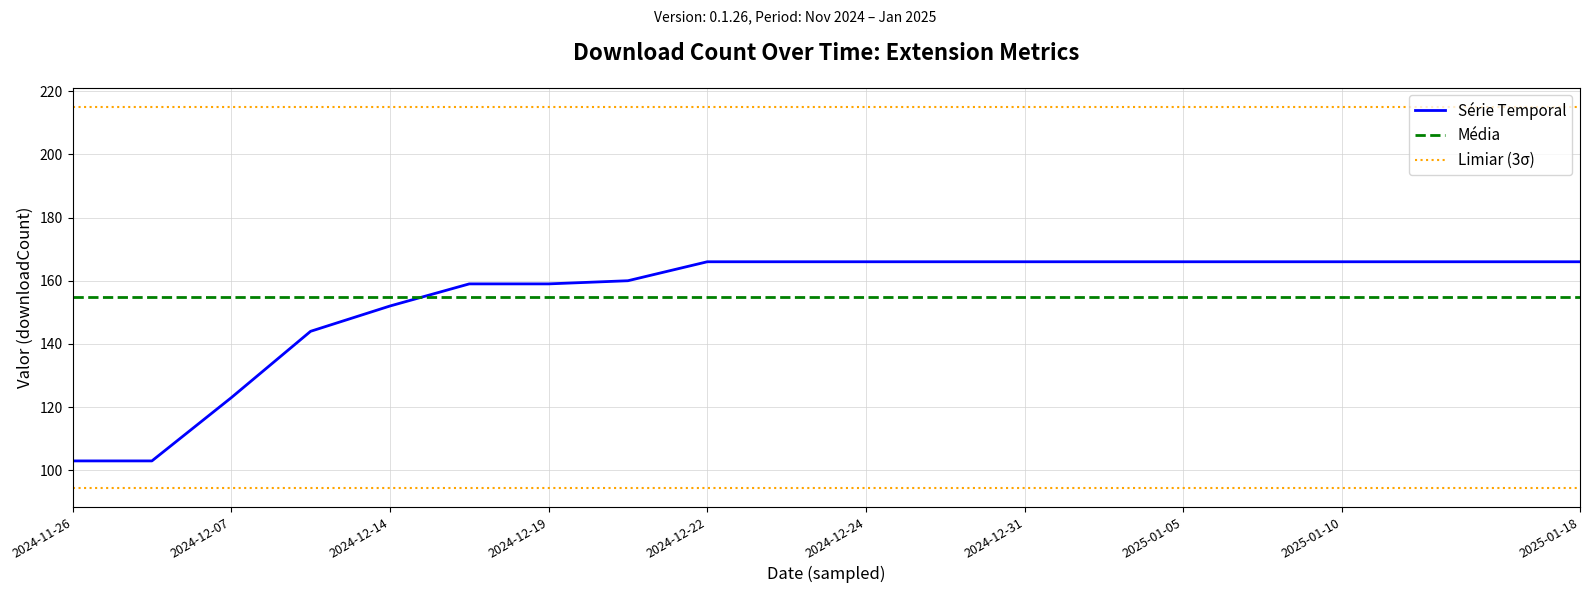

What is the label of the 7th point from the right?

2025-01-02